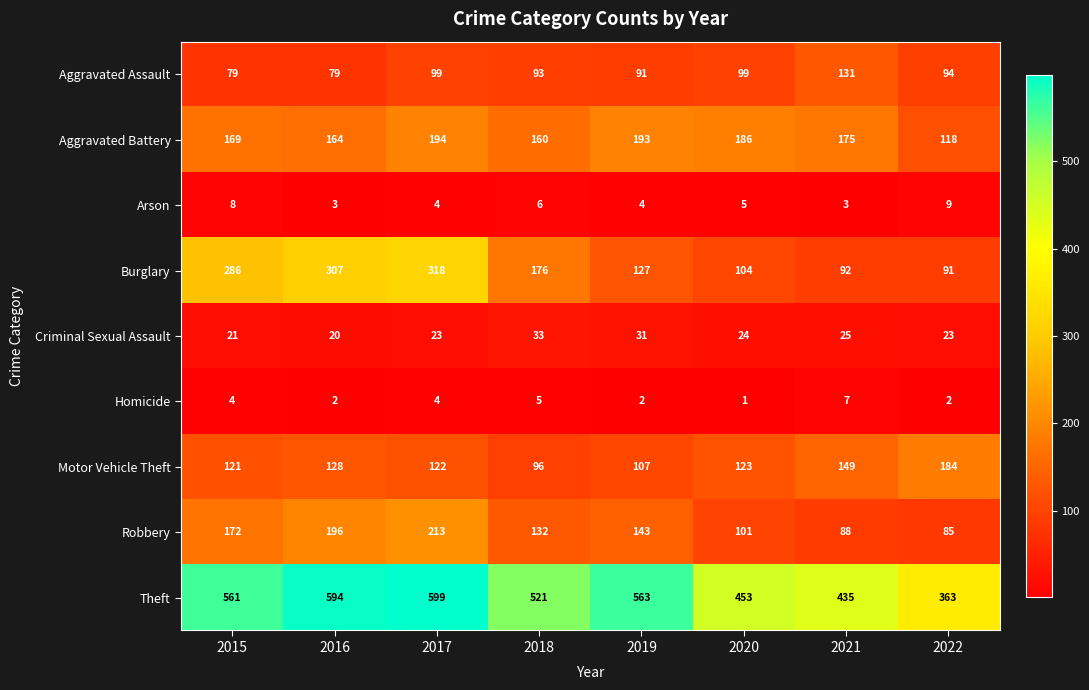

What is the difference between the maximum and second lowest values in the Theft series?

164